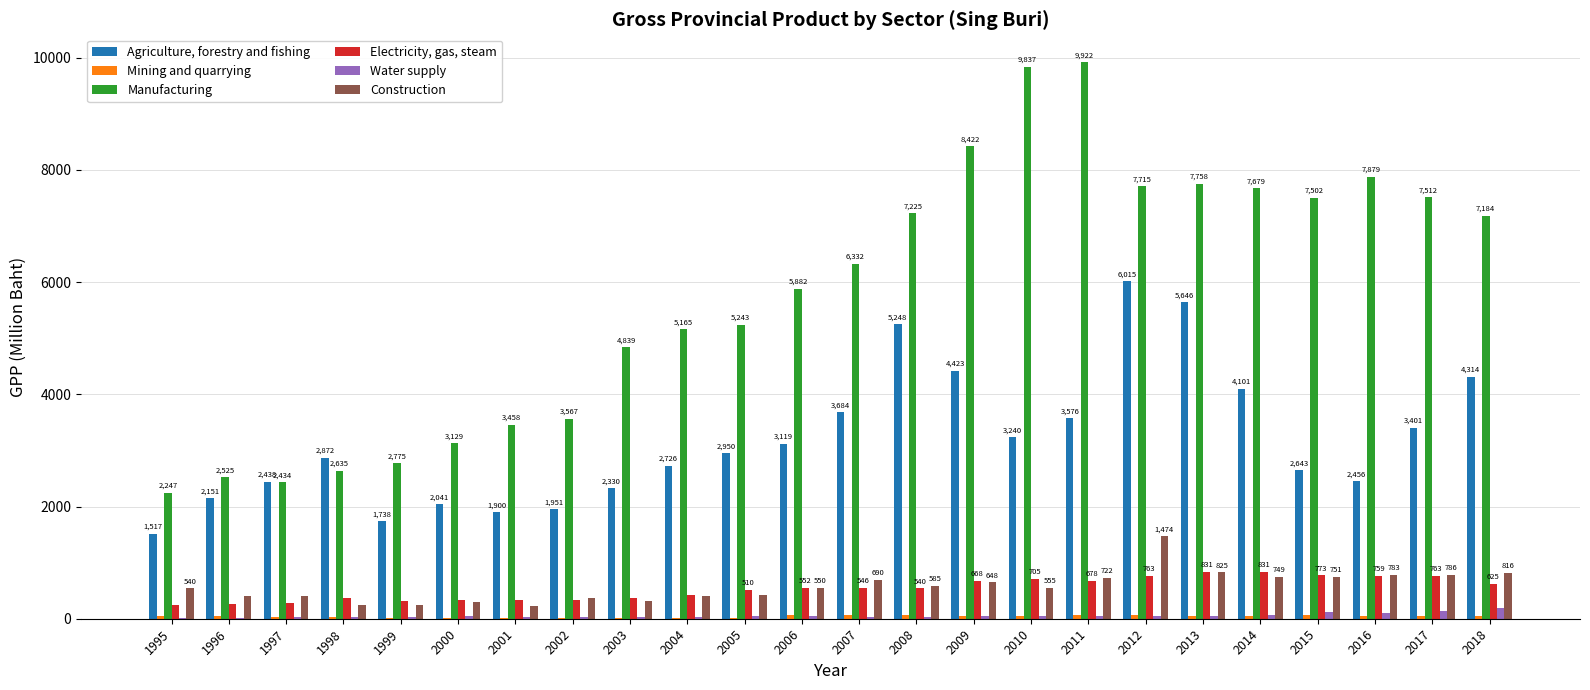

What is the average value of the Construction series?

575.8